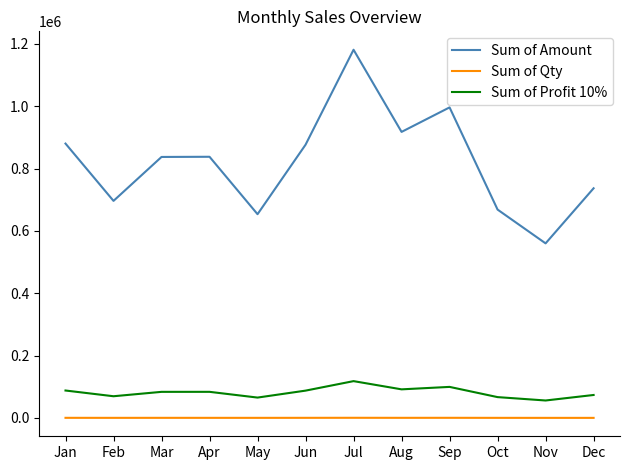

Does the chart have visible grid lines?

No